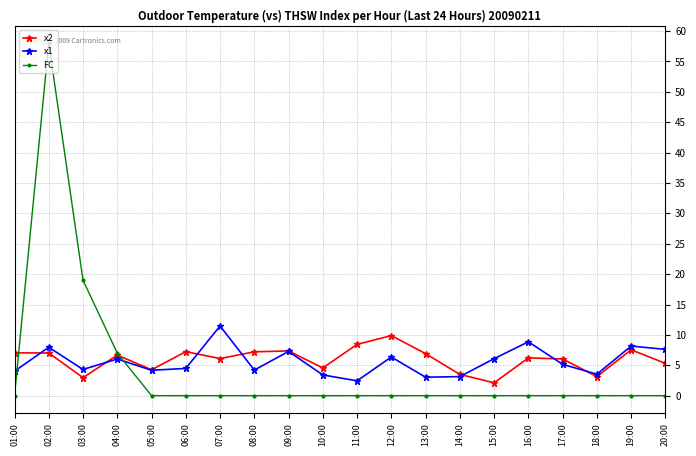

At which category is the sum across all series the highest?

02:00